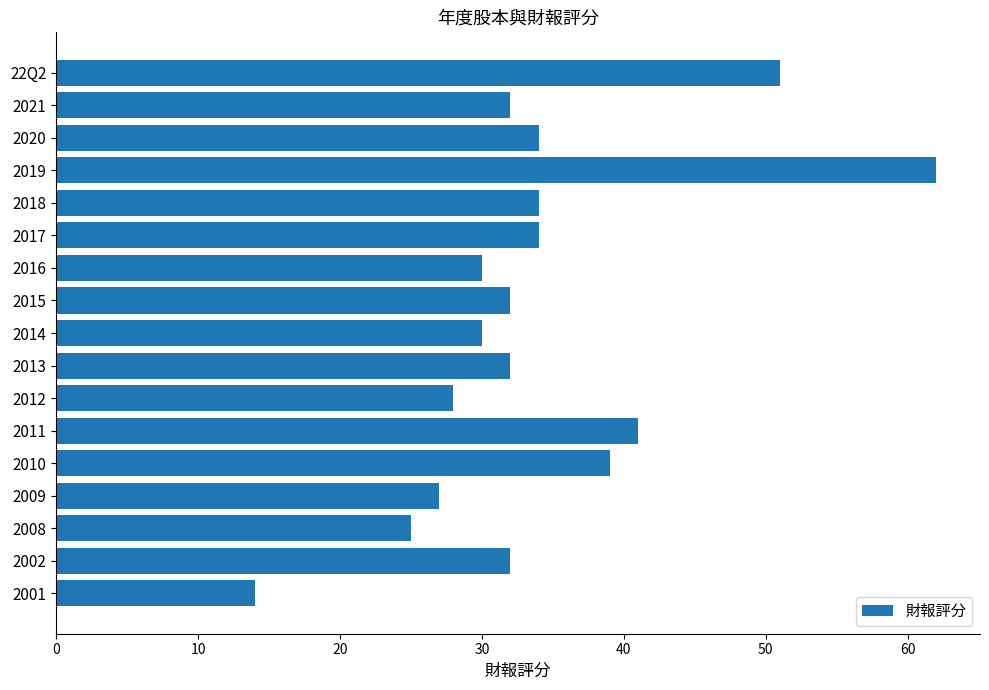

The chart shows a value of 9 at 2013. True or false?

False